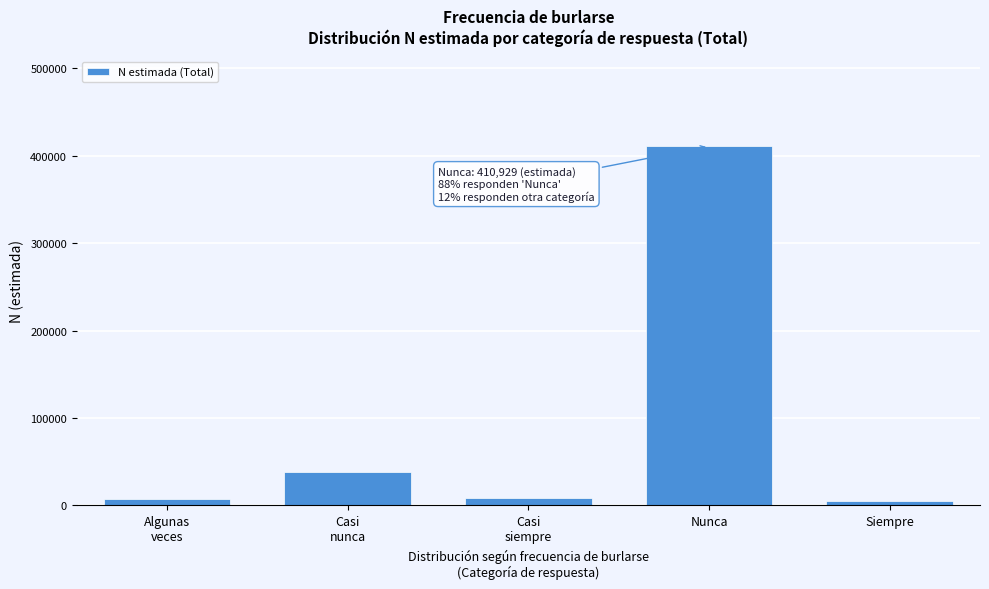

Reading left to right, transcribe all the data shown in this chart.

6605	37867	8809	410929	4336